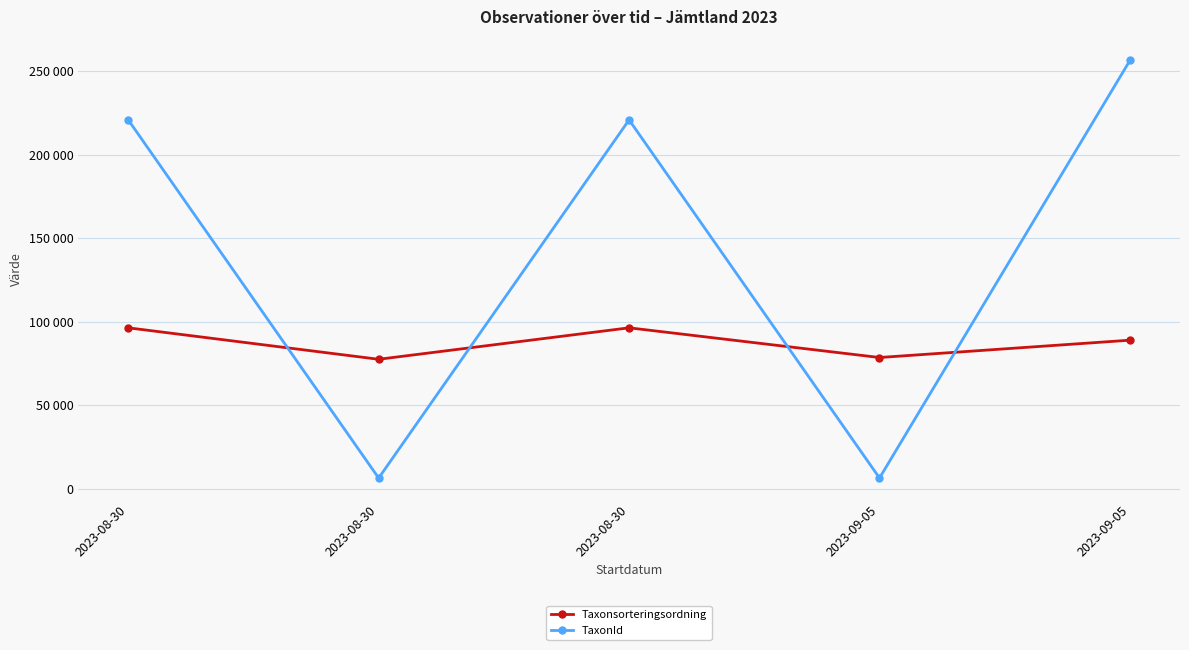

Reading left to right, what are all the values shown in this chart?

Taxonsorteringsordning: 2023-08-30=96348	2023-08-30=77515	2023-08-30=96348	2023-09-05=78578	2023-09-05=88946
TaxonId: 2023-08-30=220787	2023-08-30=6425	2023-08-30=220787	2023-09-05=6458	2023-09-05=256335